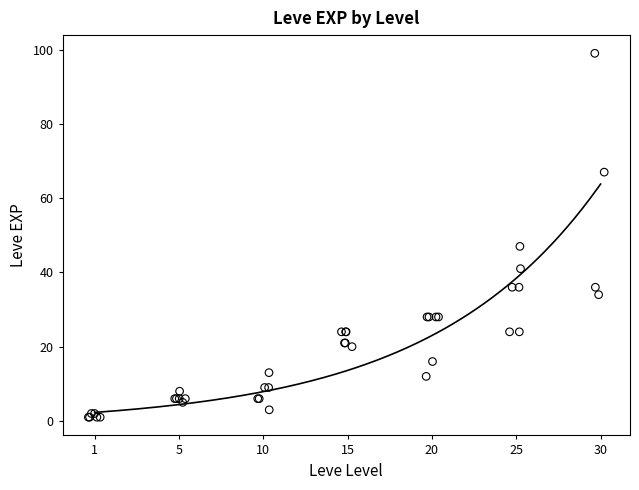

What Y value in the scatter plot is closest to 50?

47